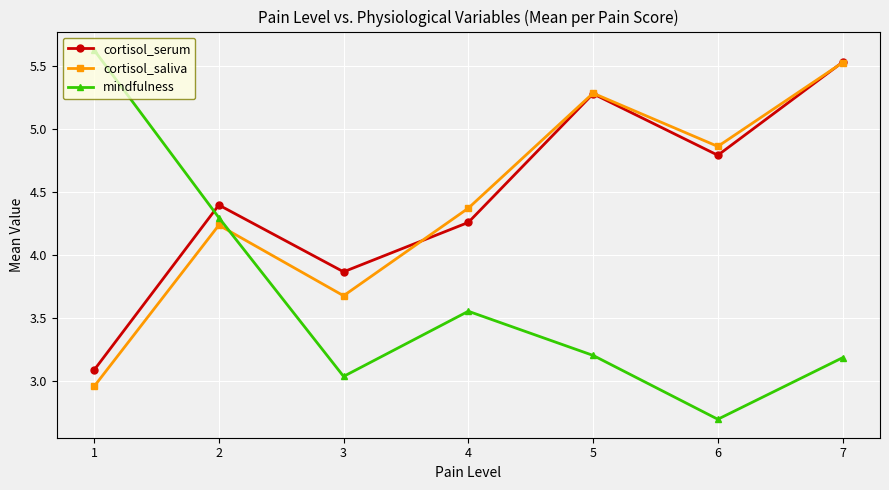

True or false: cortisol_serum has more than 0 interior local peaks.

True